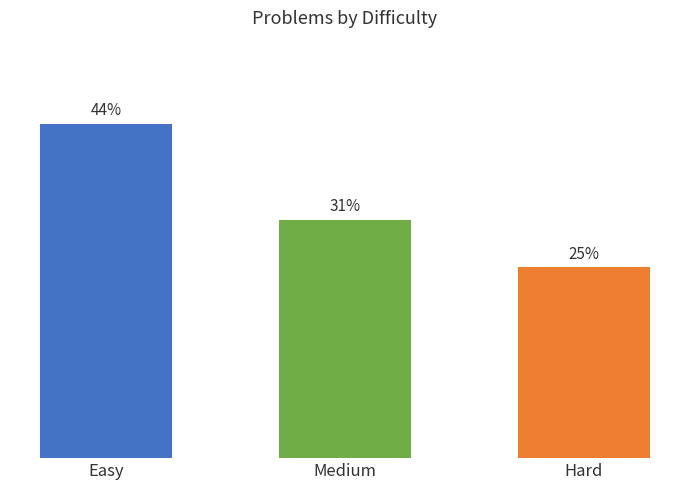

What is the label of the 3rd bar from the right?

Easy